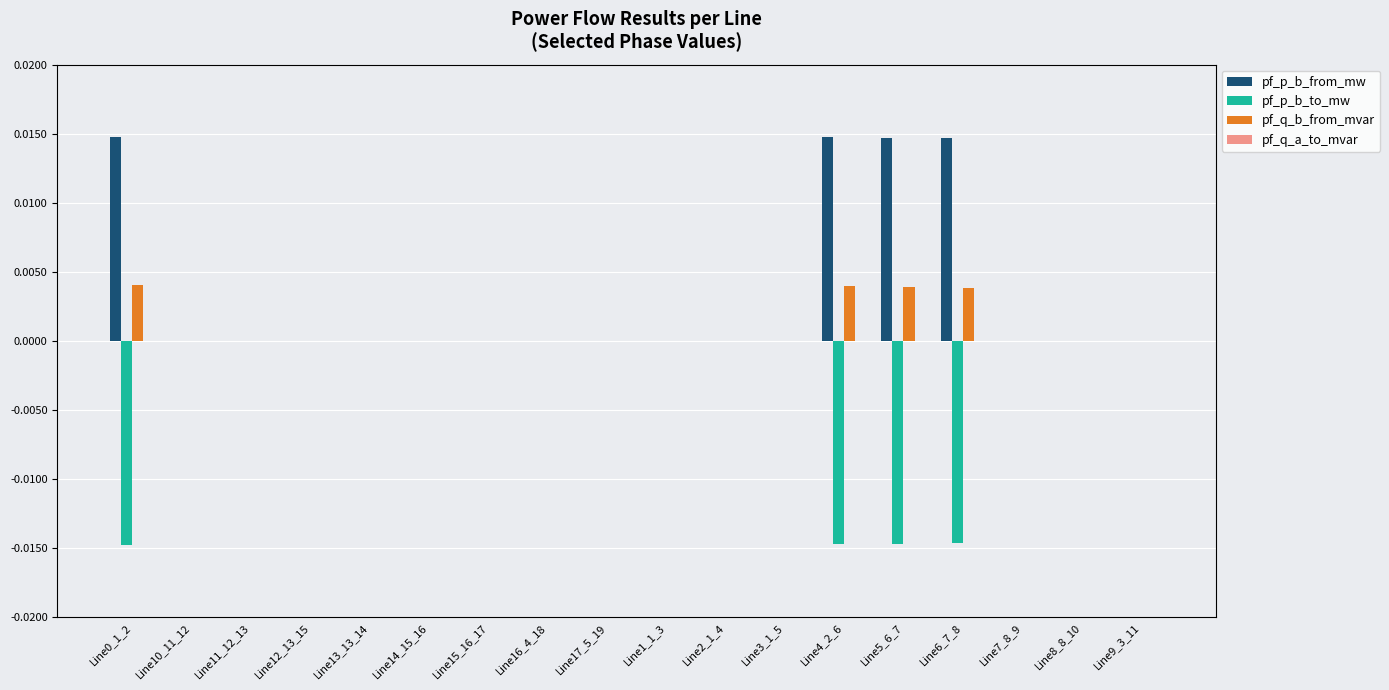

How many data points does each series have?

18